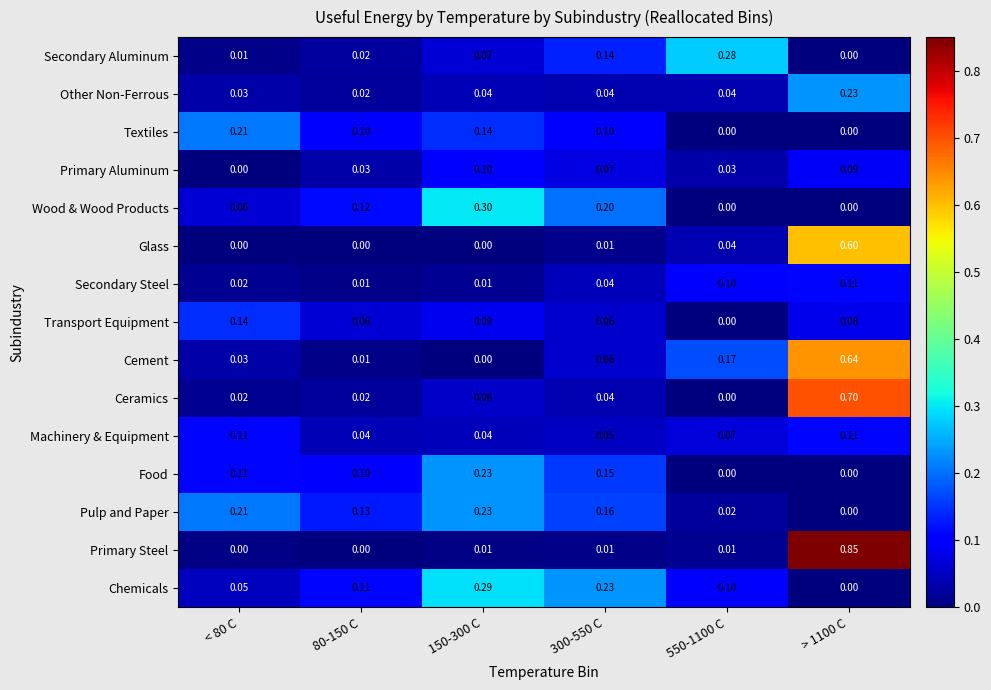

Which series has the largest total across all categories?

Cement